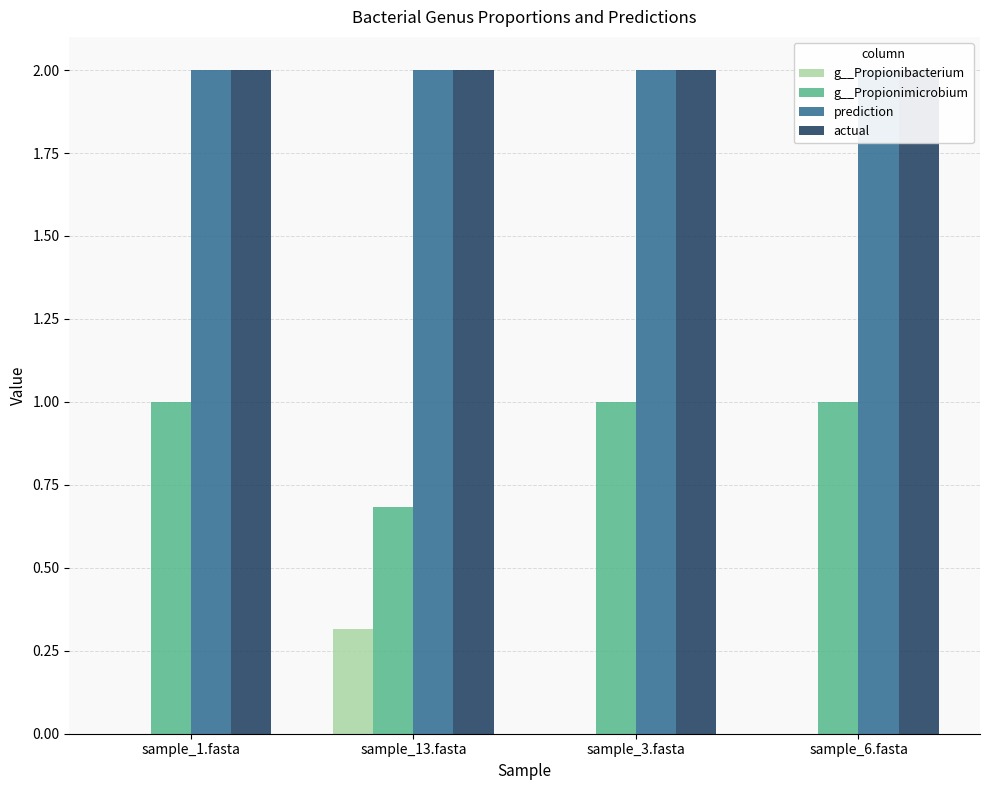

Where is actual nearest to the value 2?

sample_1.fasta